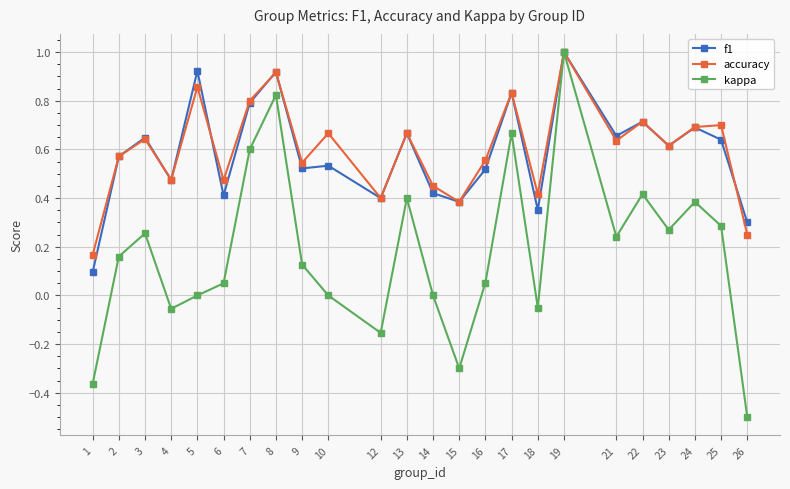

Where is the first local minimum for accuracy?

4